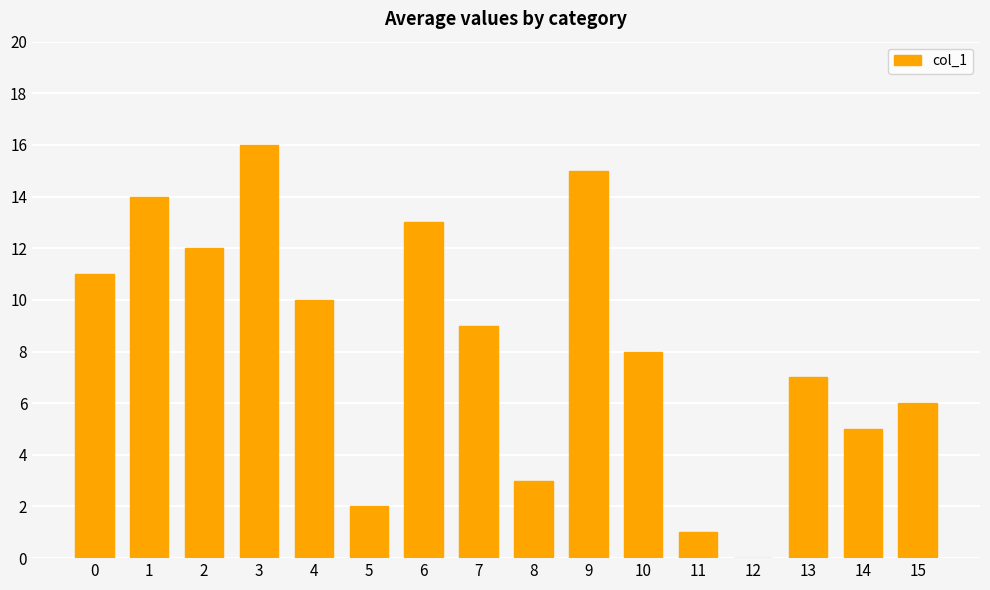

Reading left to right, transcribe all the data shown in this chart.

11	14	12	16	10	2	13	9	3	15	8	1	0	7	5	6